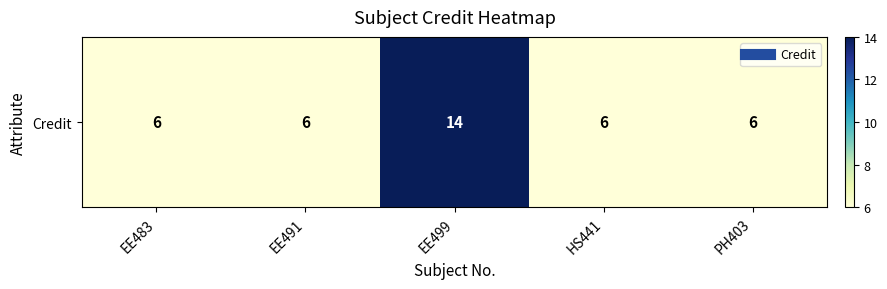

What is the average value?

8